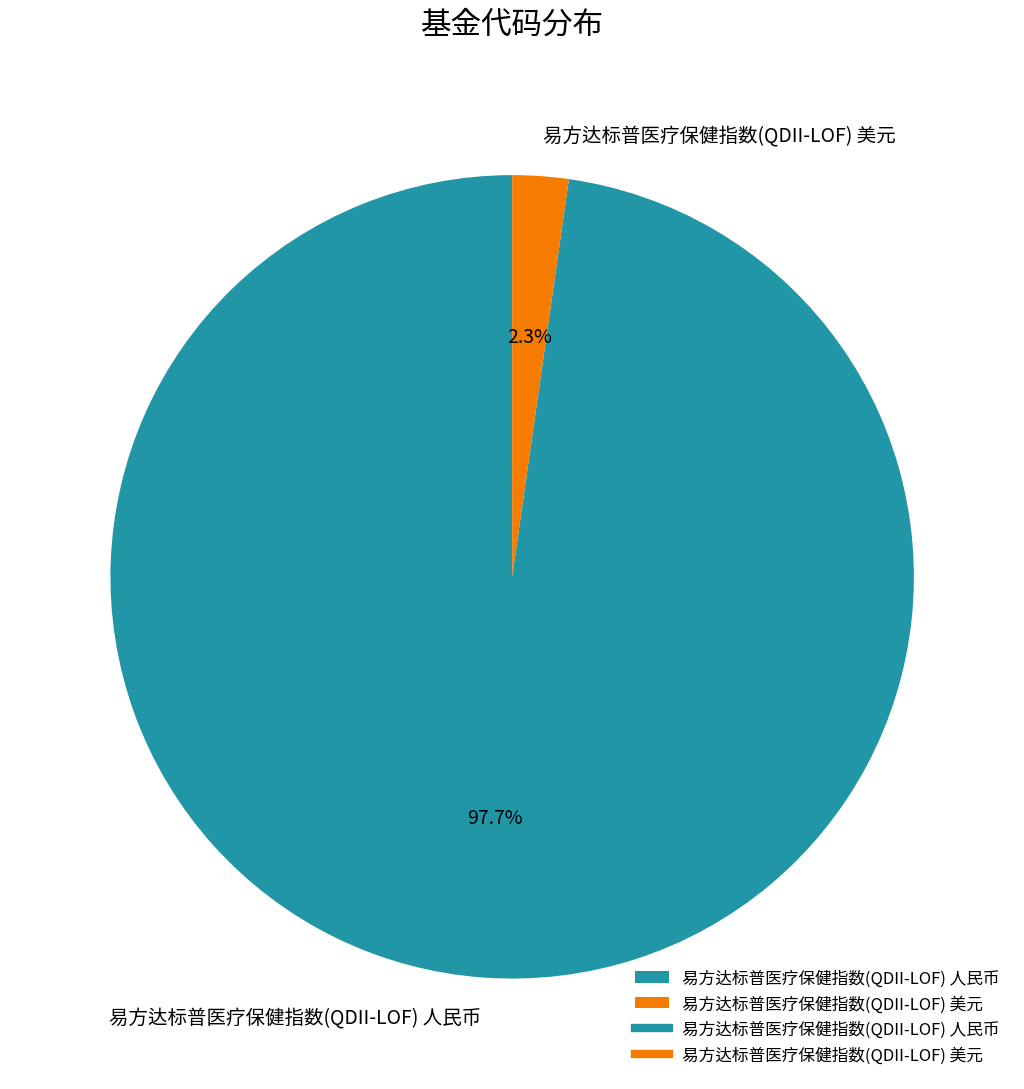

Is there a majority slice in this chart?

Yes